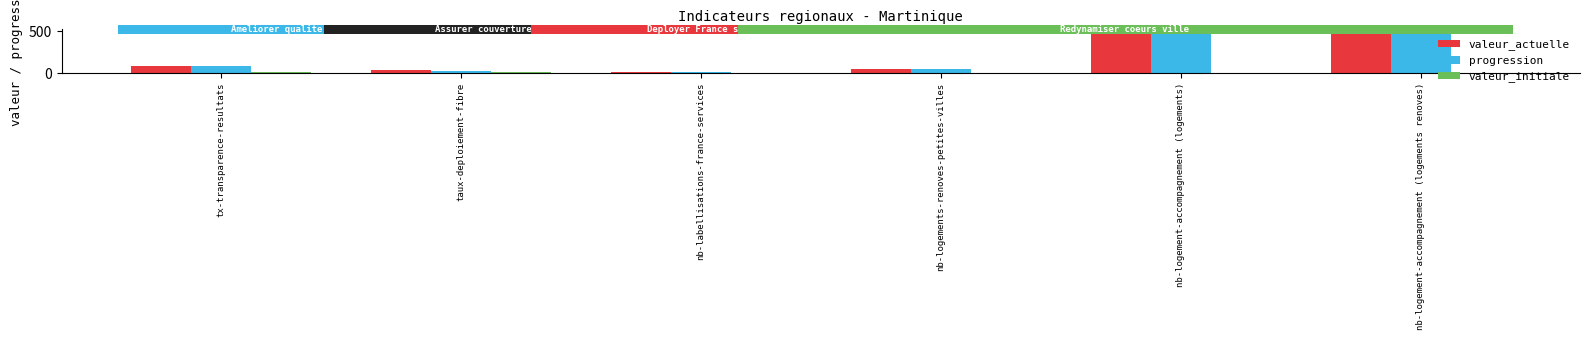

True or false: valeur_actuelle has a value of 24 at nb-logements-renoves-petites-villes.

False